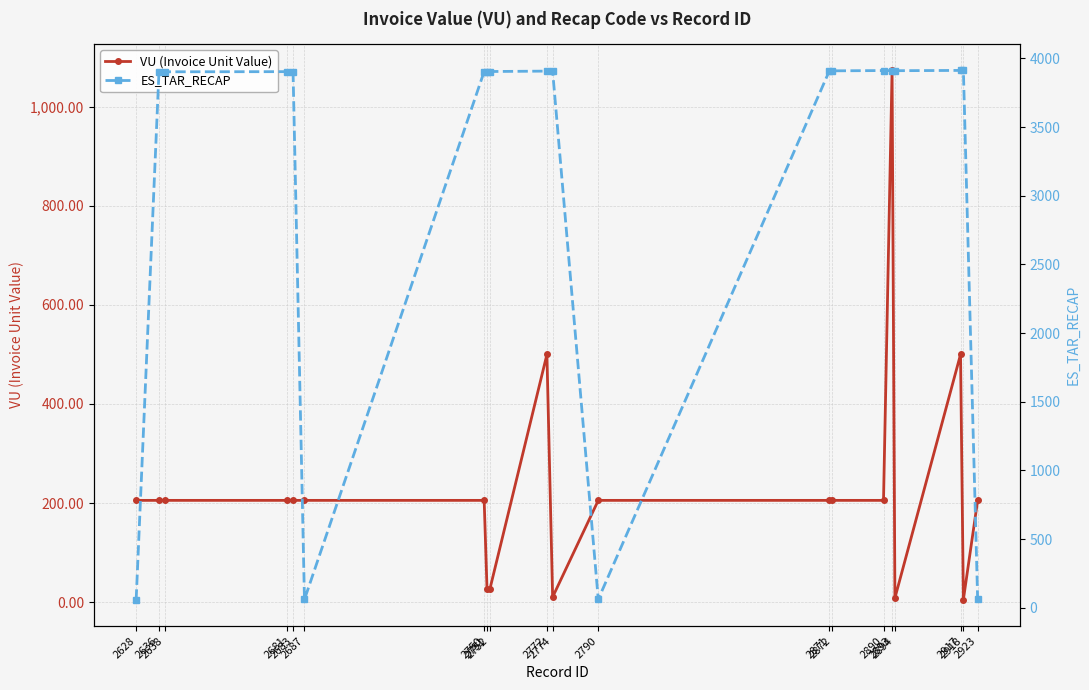

Reading left to right, extract all data points from this chart.

VU (Invoice Unit Value): 205.4	205.4	205.4	205.4	205.4	205.4	205.4	26.2	26.2	500.0	10.2	205.4	205.4	205.4	205.4	1073.4	8.3	500.0	5.1	205.4
ES_TAR_RECAP: 60.0	3902.0	3902.0	3903.0	3903.0	61.0	3904.0	3904.0	3904.0	3907.0	3907.0	62.0	3908.0	3909.0	3911.0	3910.0	3910.0	3912.0	3912.0	63.0